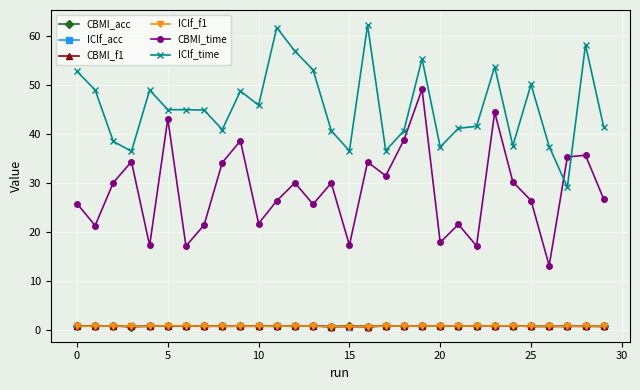

What is the minimum value for IClf_time?

29.2